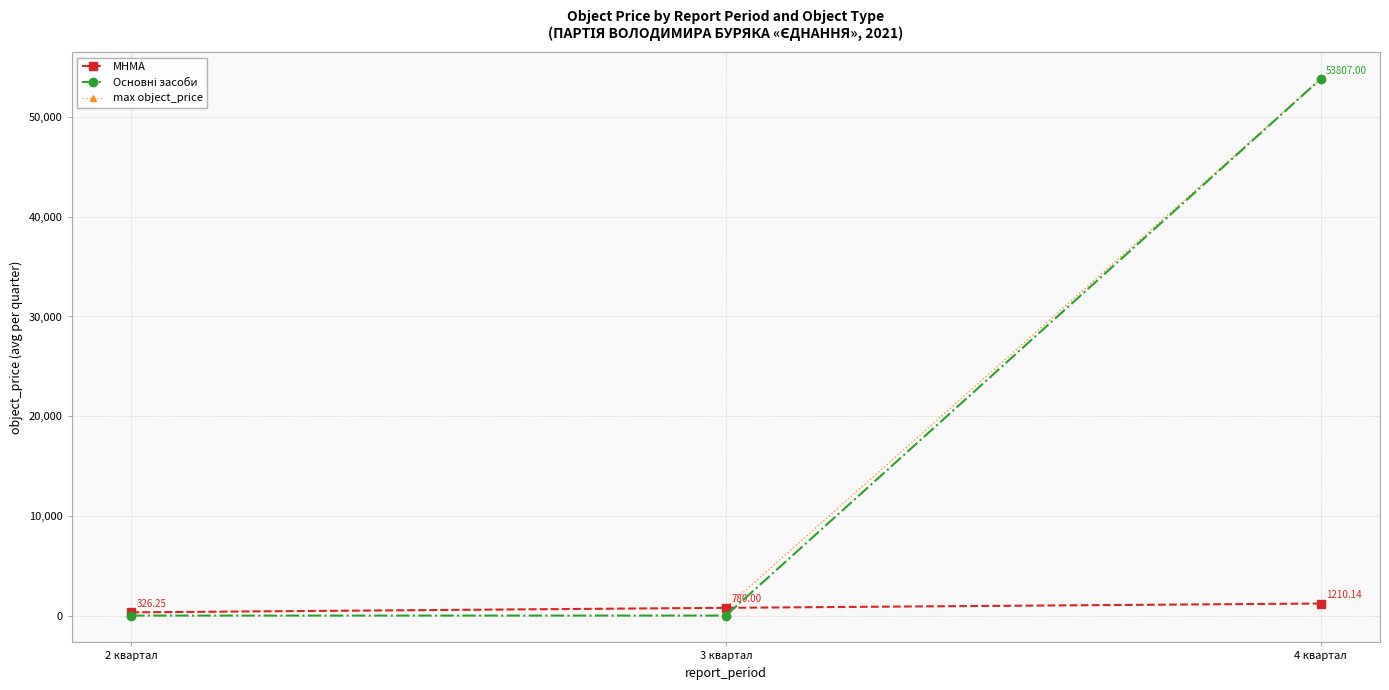

Is the value of МНМА at 4 квартал greater than the value of max object_price at 4 квартал?

No